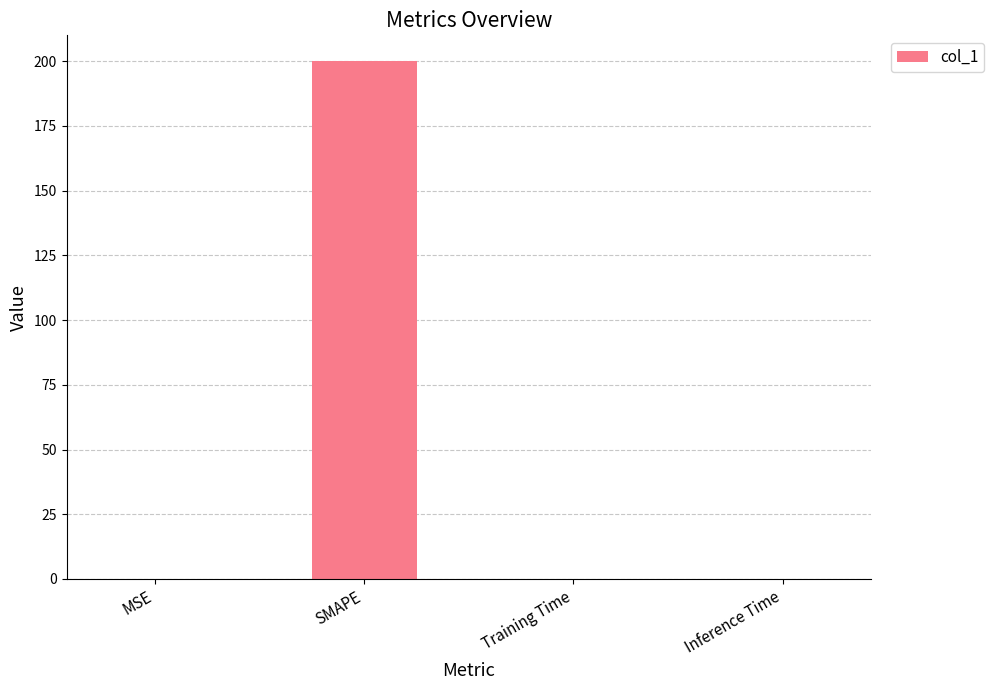

True or false: the data shows 0.0 at Training Time.

True